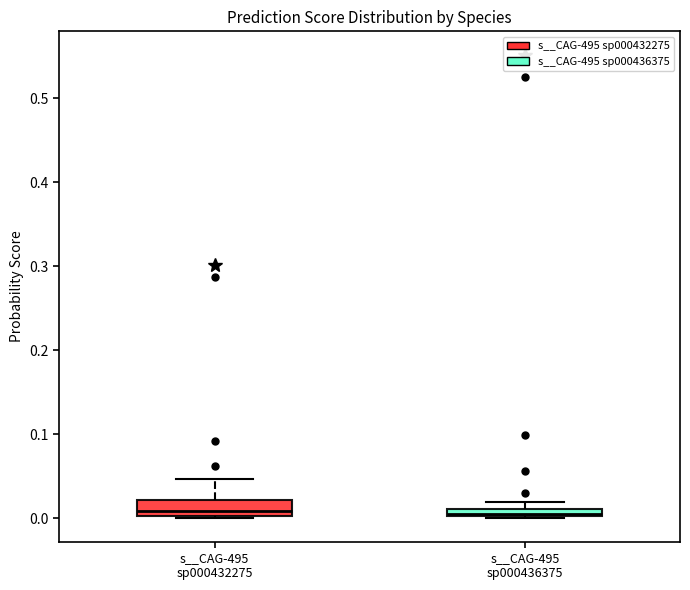

Where is the lower edge of the box for s__CAG-495 sp000436375 on the y-axis? The values are not printed on the chart, so give them approximately, as read against the axis.

0.00